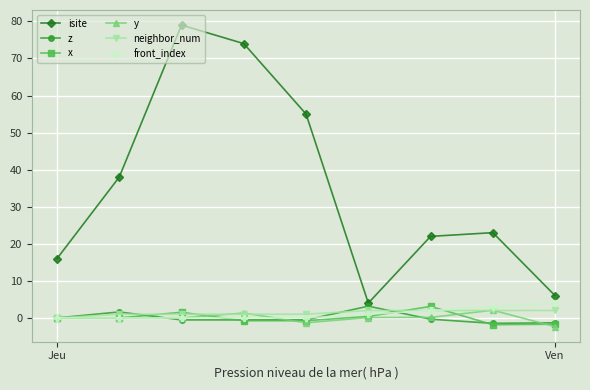

Which series has the largest total across all categories?

isite